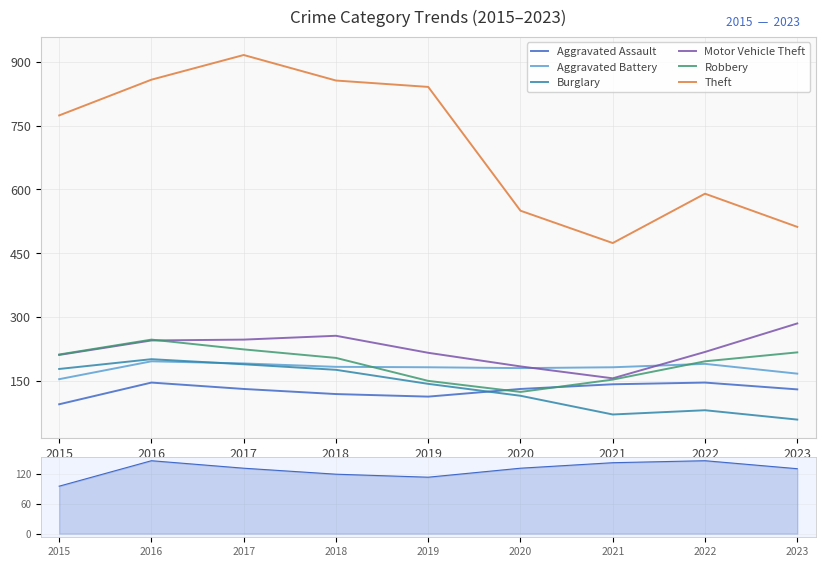

What is the value of the Theft point at the 9th from the left?

512